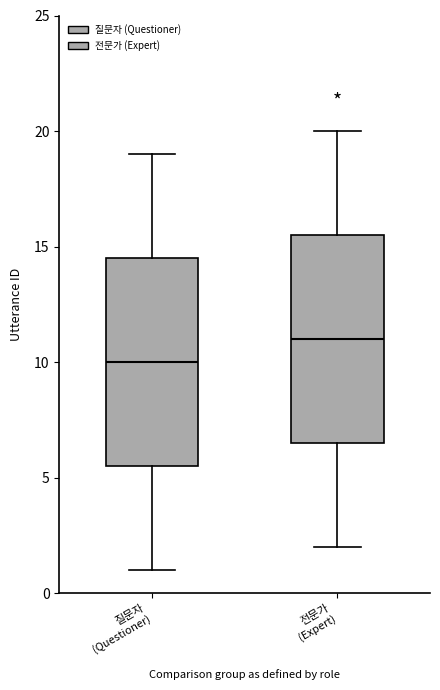

Where does the median line of the box for 전문가 (Expert) sit on the y-axis? The values are not printed on the chart, so give them approximately, as read against the axis.

11.0